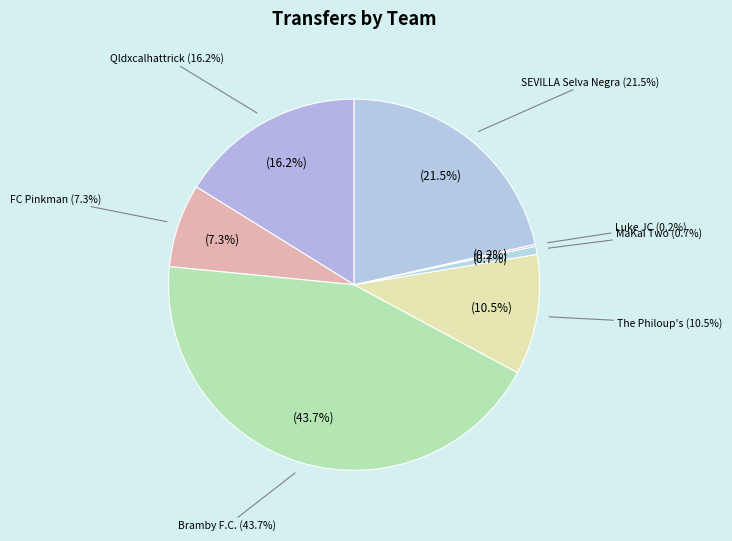

To the nearest percent, what is the difference between the largest and smallest slice percentages?

44%